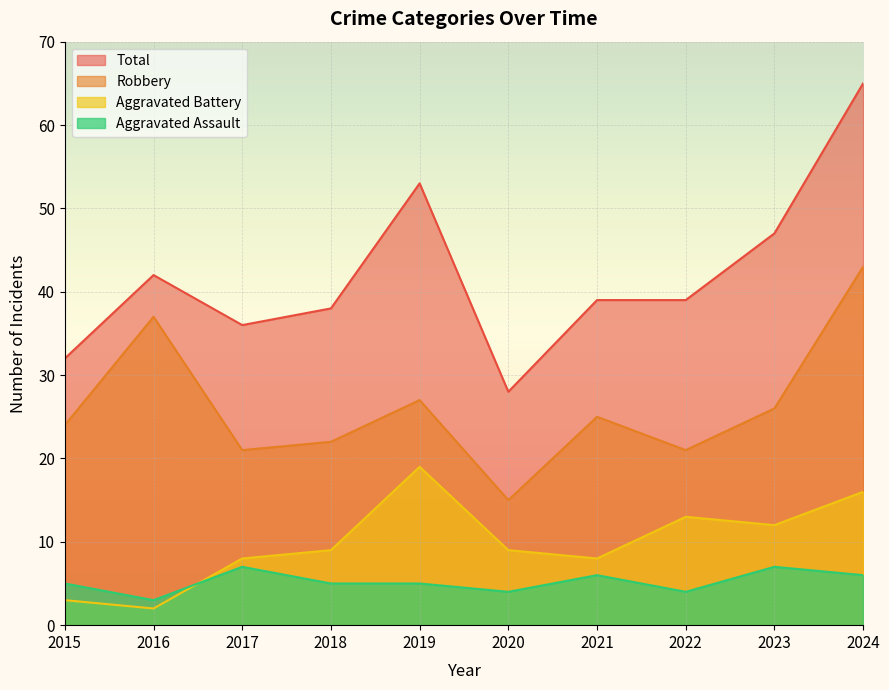

List the series in order of their peak value, lowest first.

Aggravated Assault, Aggravated Battery, Robbery, Total